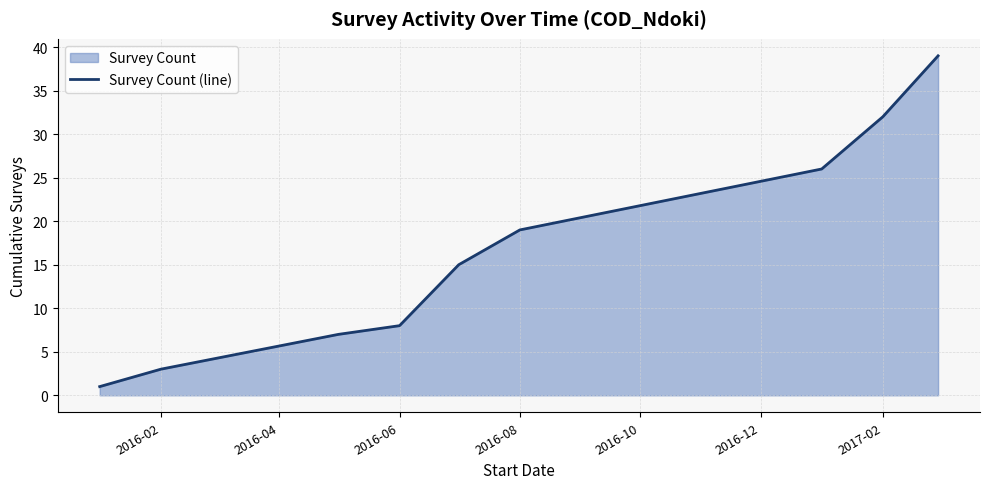

What is the difference between the maximum and minimum values?

38